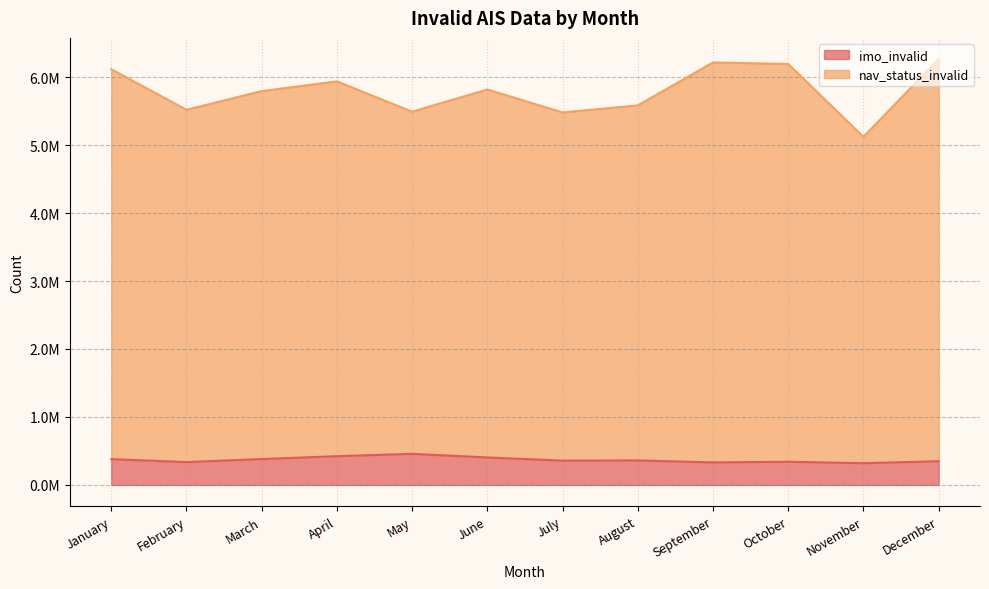

At which category does imo_invalid reach its first local valley?

February